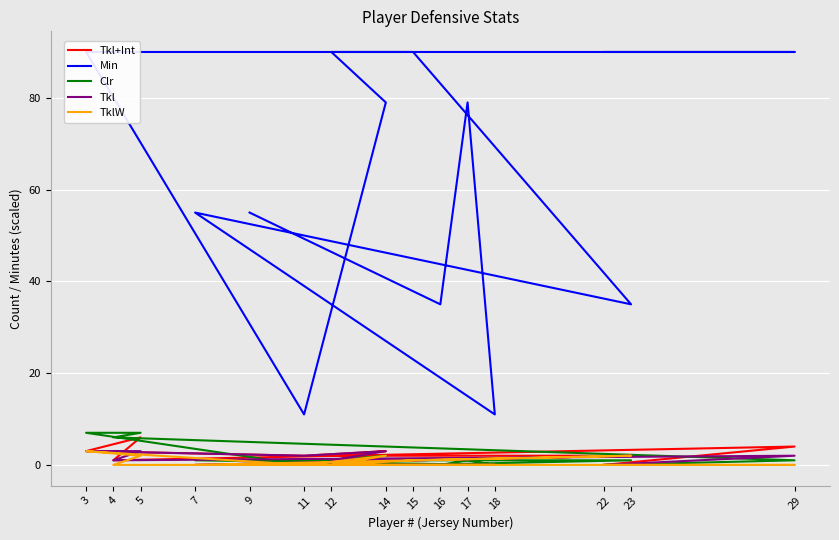

At which category is the sum across all series the highest?

5